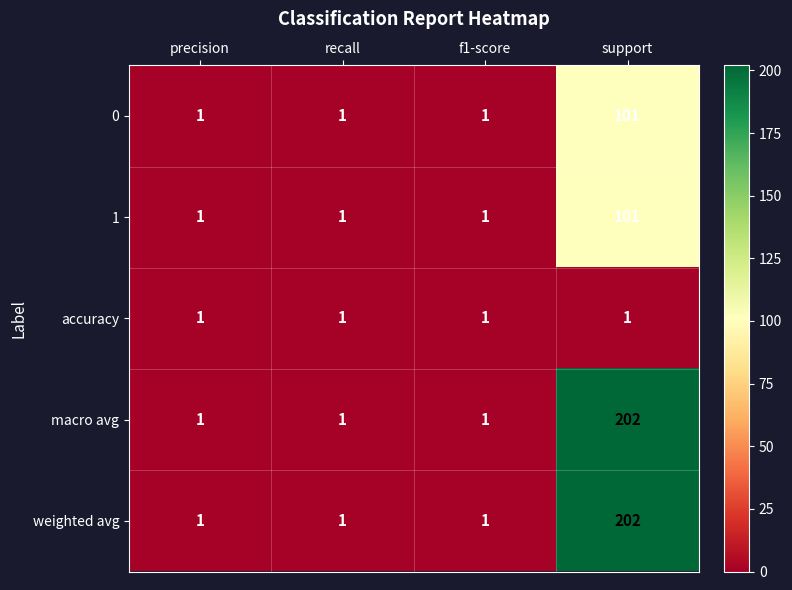

How many data points does each series have?

4